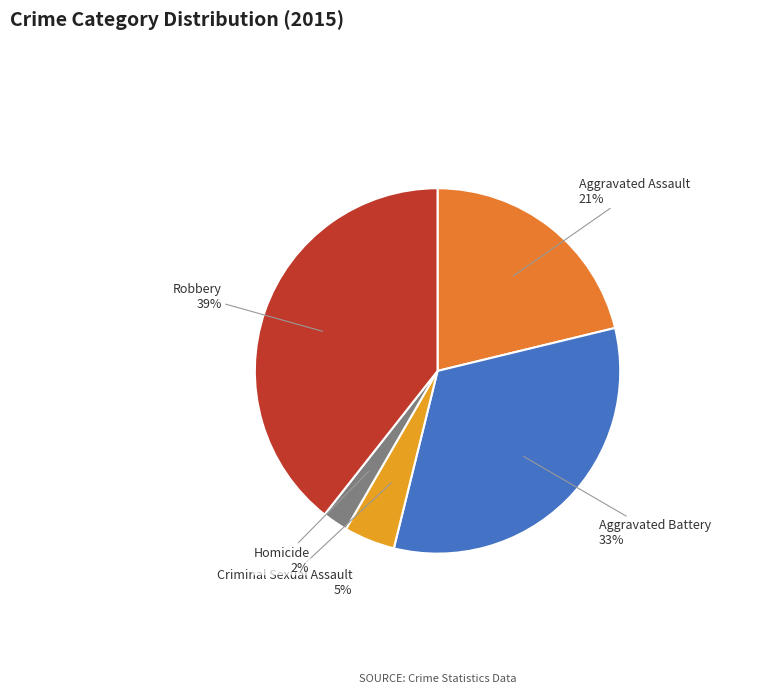

Which slice is the largest?

Robbery